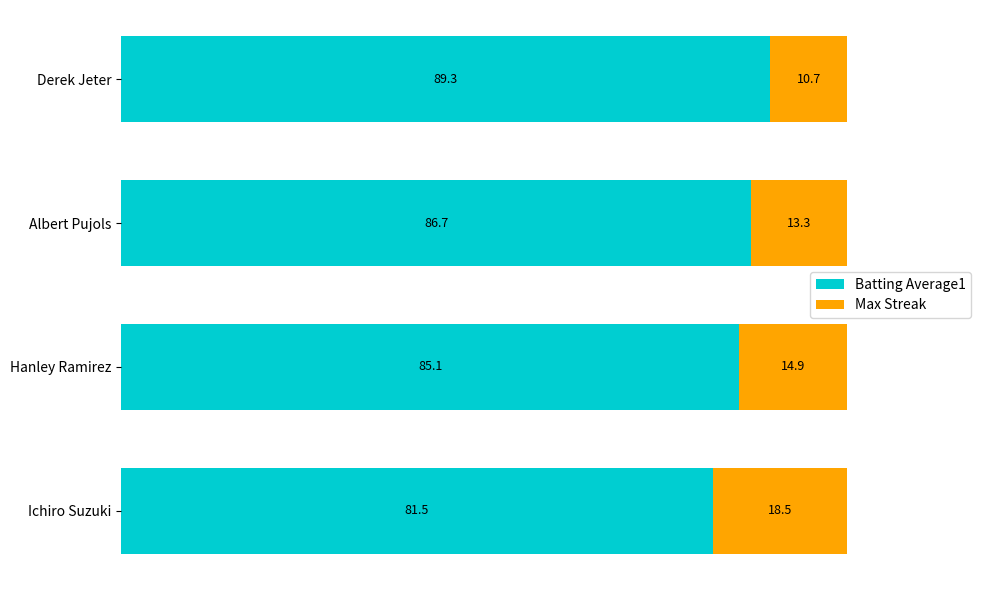

The Batting Average1 series shows 28.0 at Derek Jeter. True or false?

False